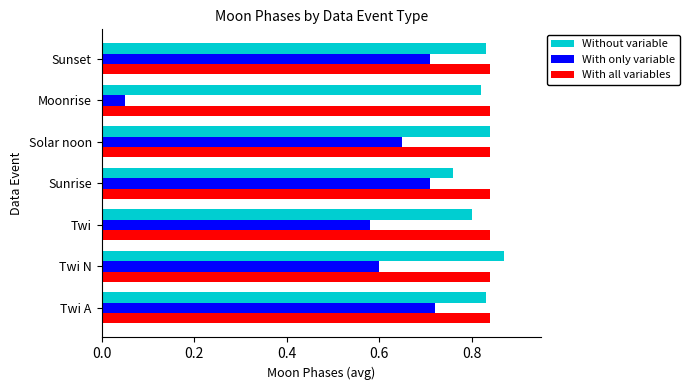

True or false: With only variable has a value of 1.0 at Sunset.

False